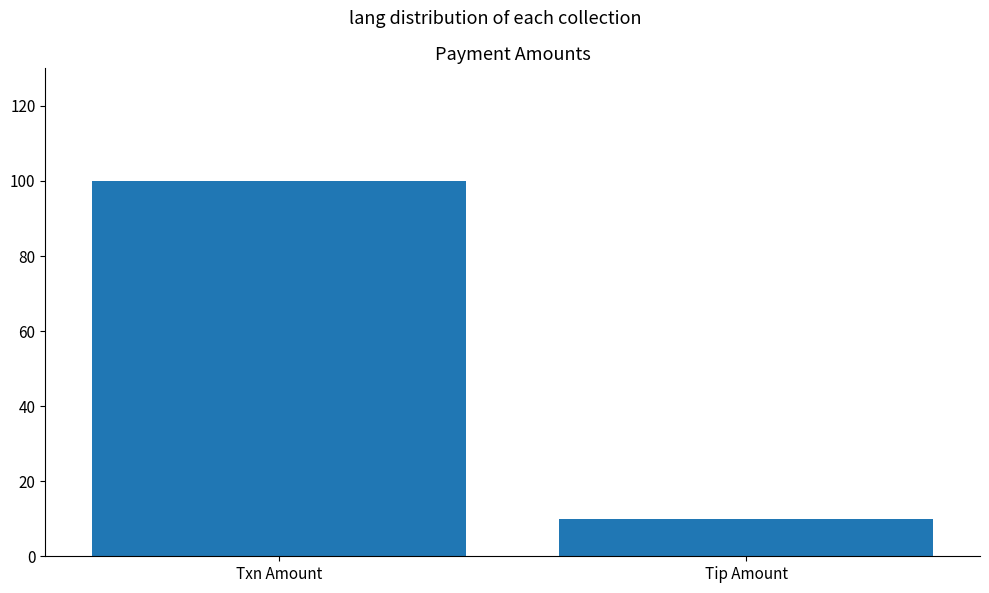

How many series are shown in this chart?

1